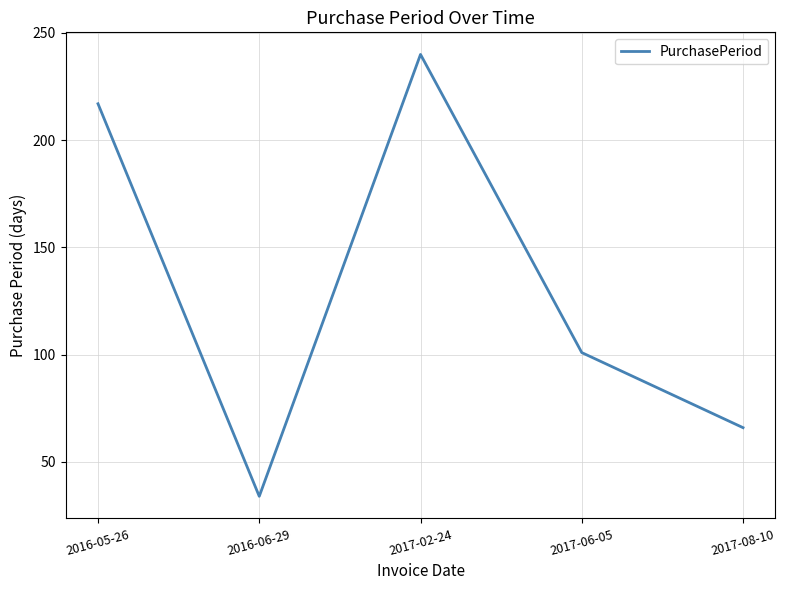

True or false: the data shows 108 at 2017-08-10.

False